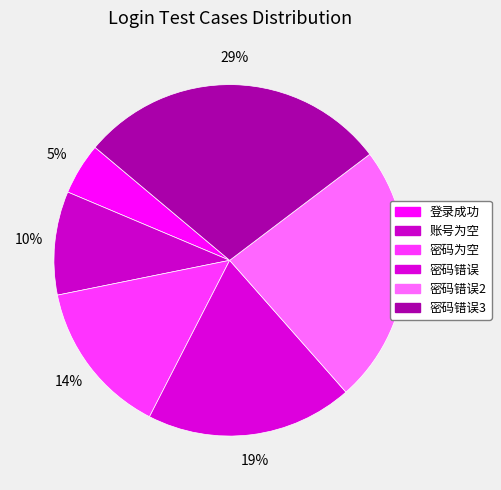

What percentage is the 登录成功 slice, to the nearest percent?

5%